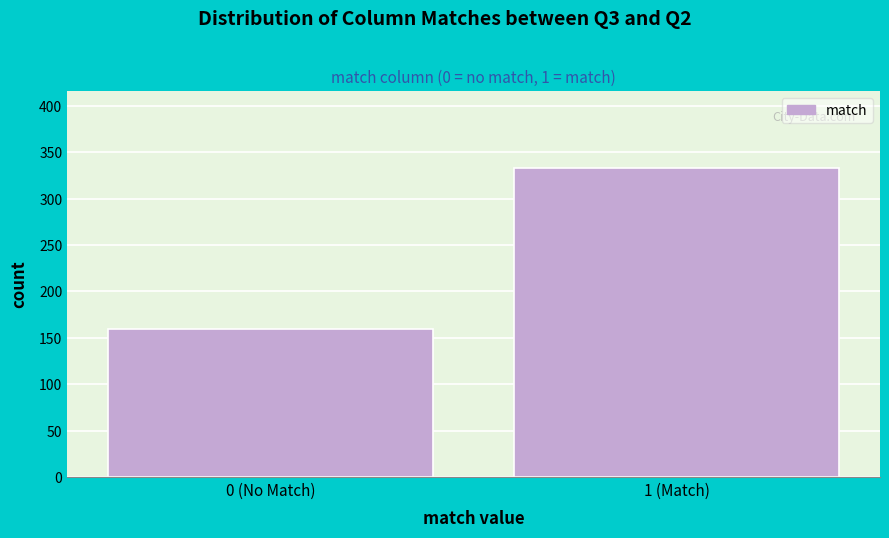

Reading left to right, extract all data points from this chart.

160	333